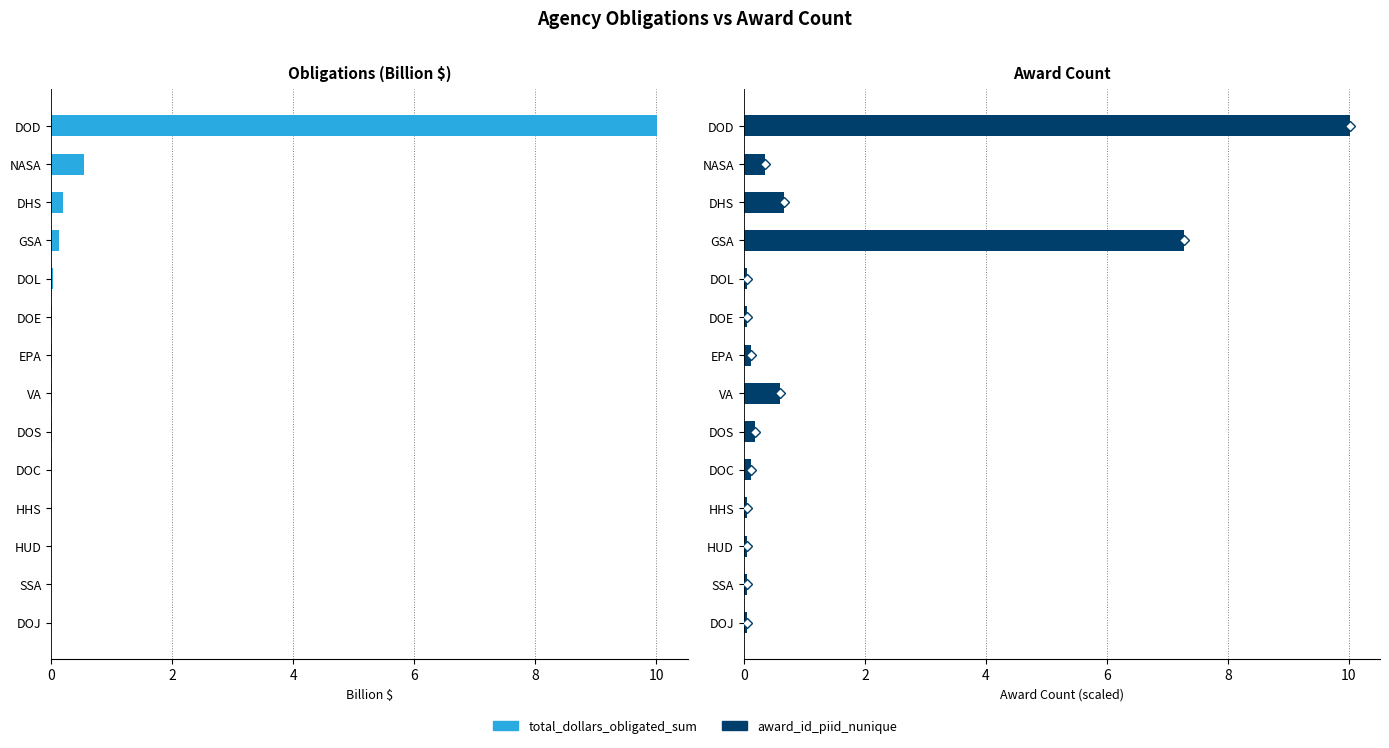

How many bars are there in each group?

2